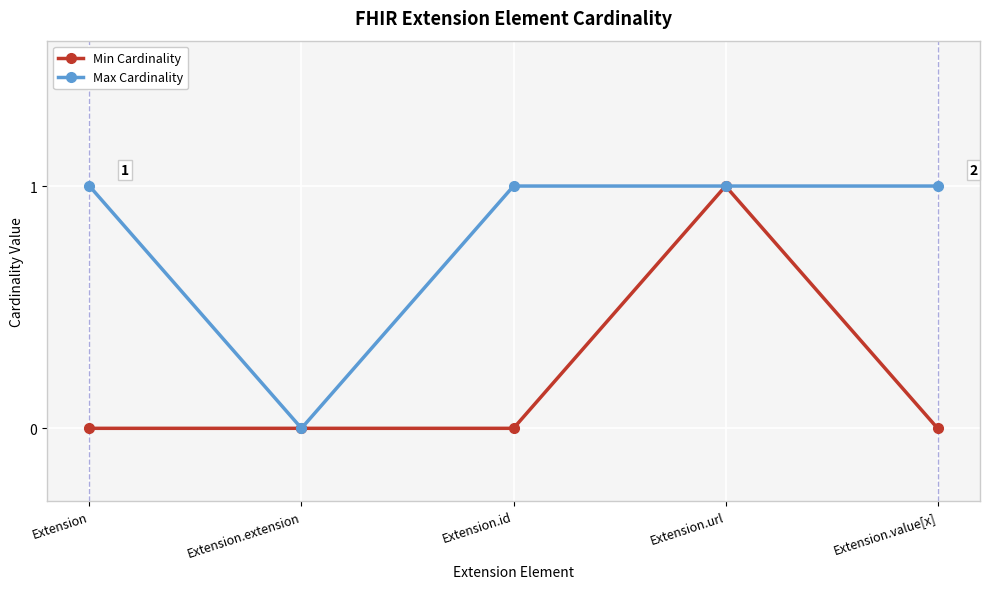

At Extension.value[x], list the series in order from largest to smallest.

Max Cardinality, Min Cardinality